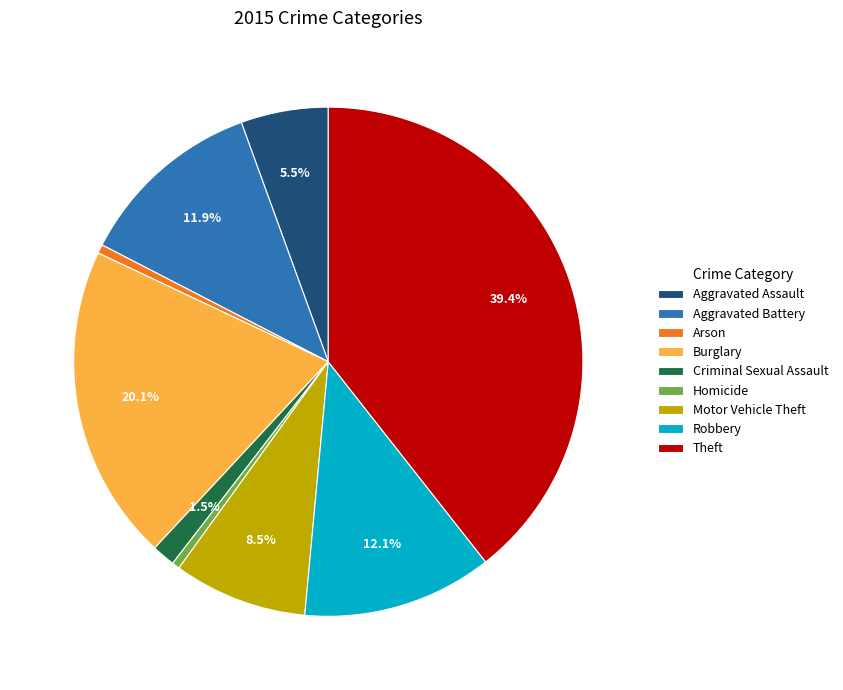

Count the number of slices in the pie.

9